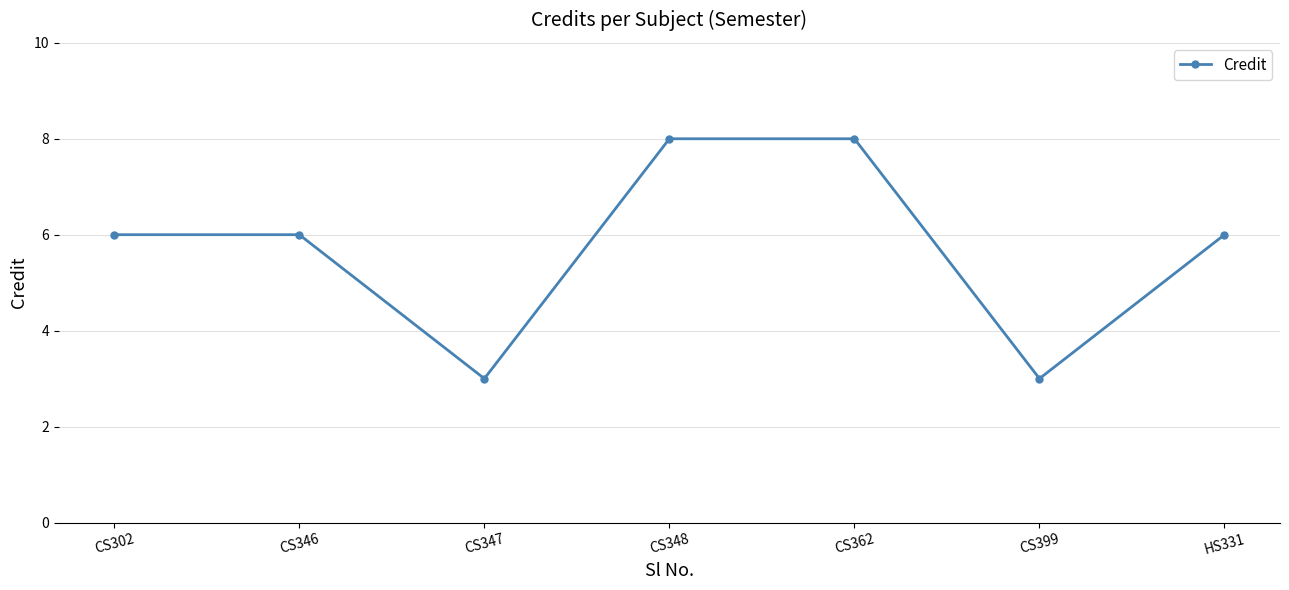

What is the ratio of the value at CS362 to the value at CS348?

1.0